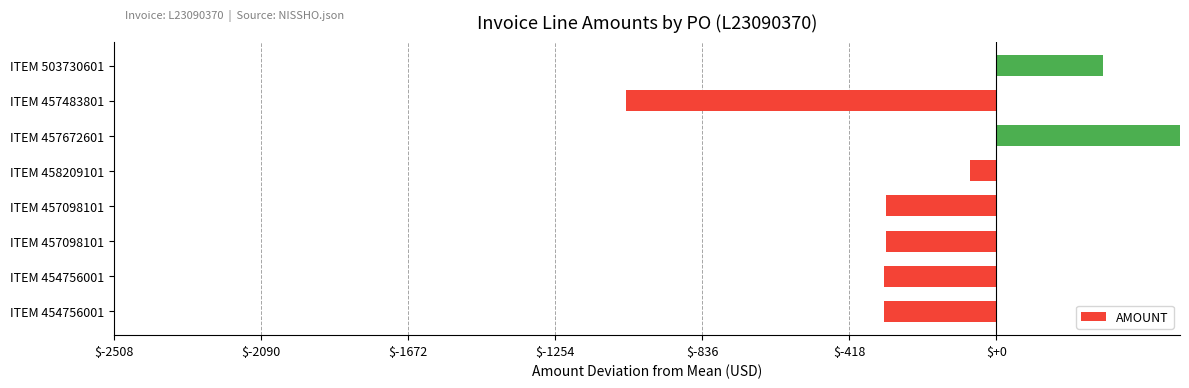

How many distinct data groups are displayed?

1